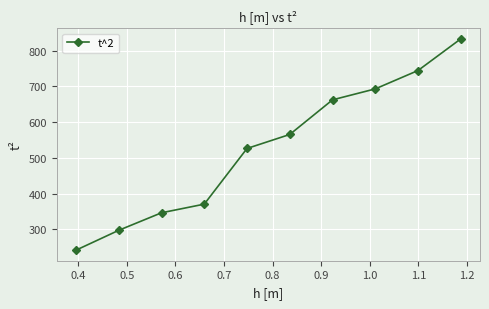

What is the minimum value shown in the chart?

241.2